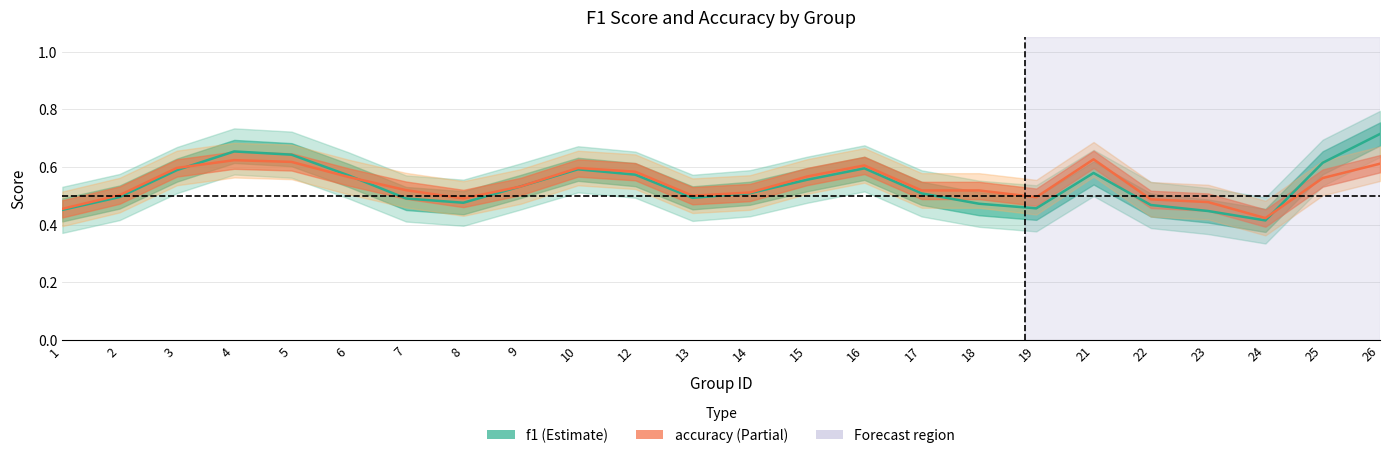

Rank the series by their average value, from highest to lowest.

accuracy, f1